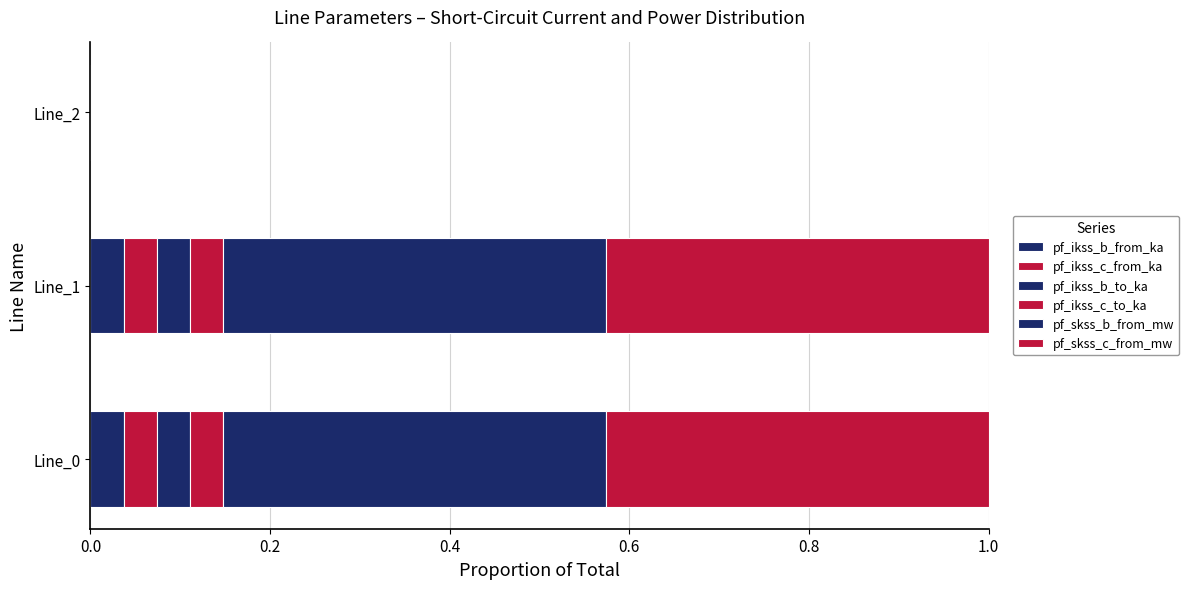

Which series has the largest total across all categories?

pf_skss_c_from_mw